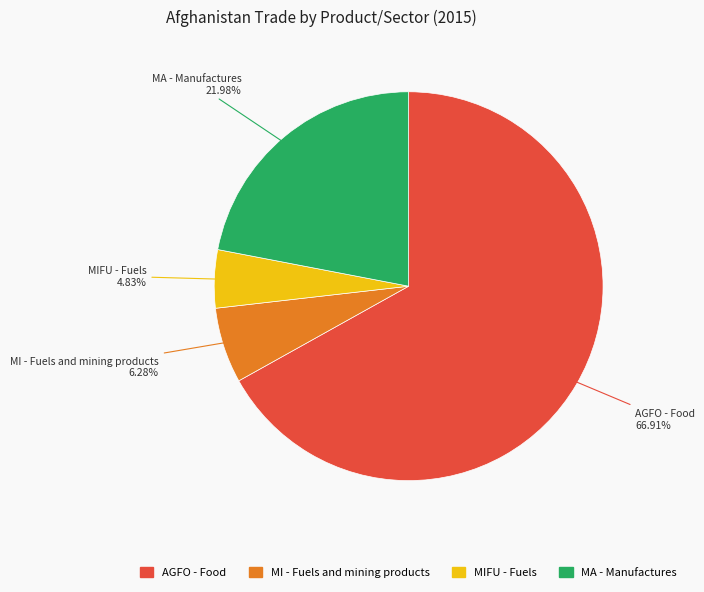

Is there a majority slice in this chart?

Yes